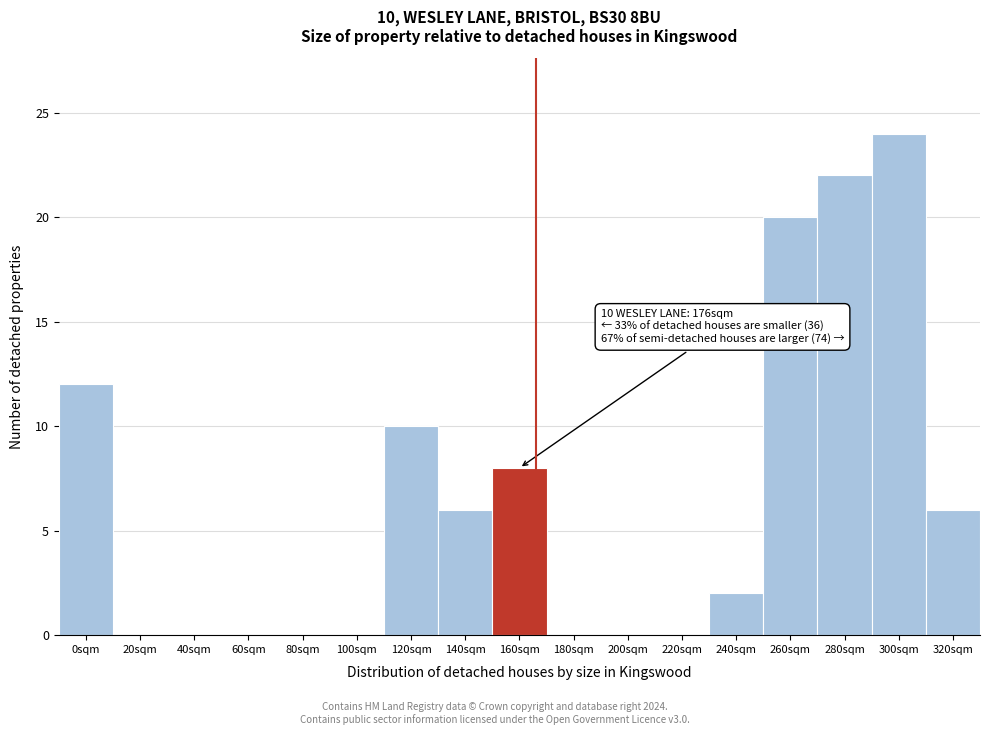

Reading left to right, transcribe all the data shown in this chart.

0sqm=12	20sqm=0	40sqm=0	60sqm=0	80sqm=0	100sqm=0	120sqm=10	140sqm=6	160sqm=8	180sqm=0	200sqm=0	220sqm=0	240sqm=2	260sqm=20	280sqm=22	300sqm=24	320sqm=6